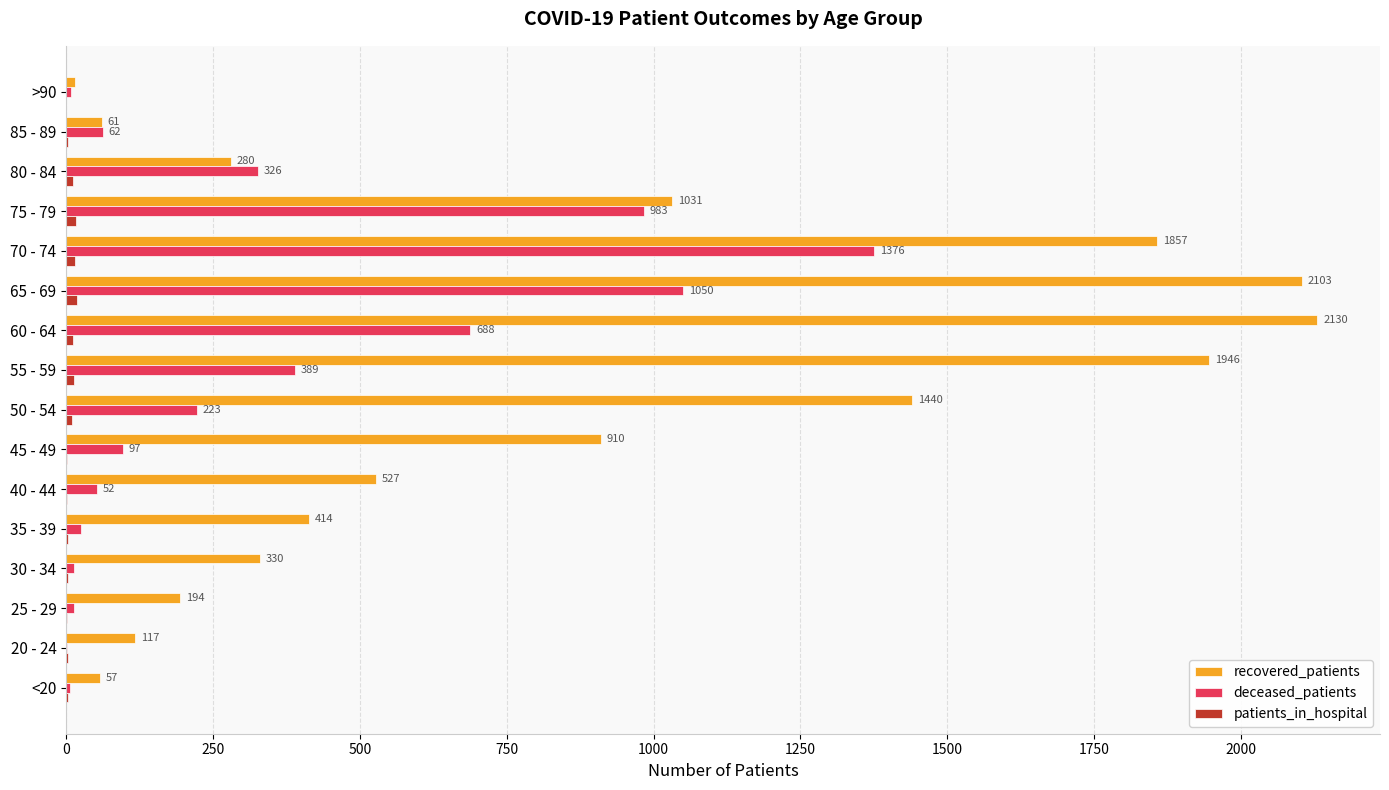

Where is deceased_patients nearest to the value 689?

60 - 64